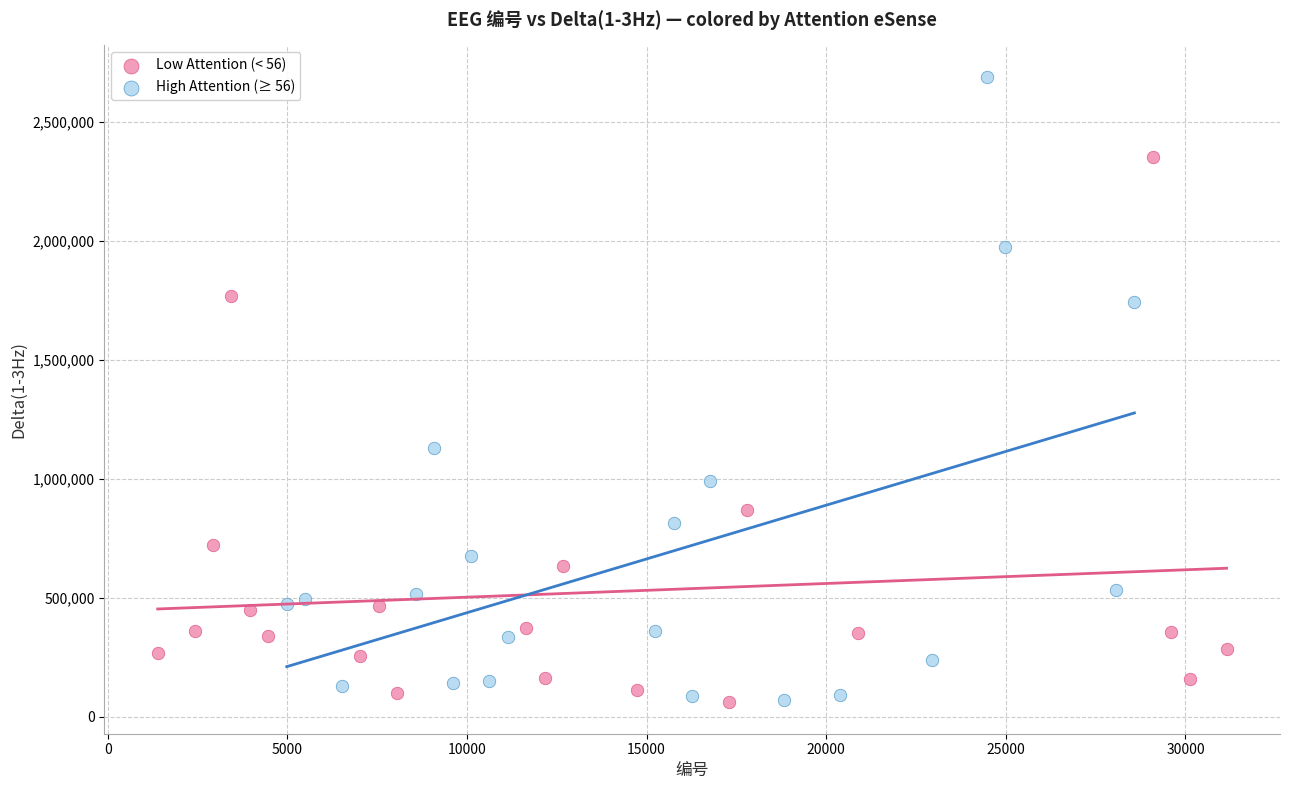

Which series has the widest spread of Y values?

High Attention (≥ 56)